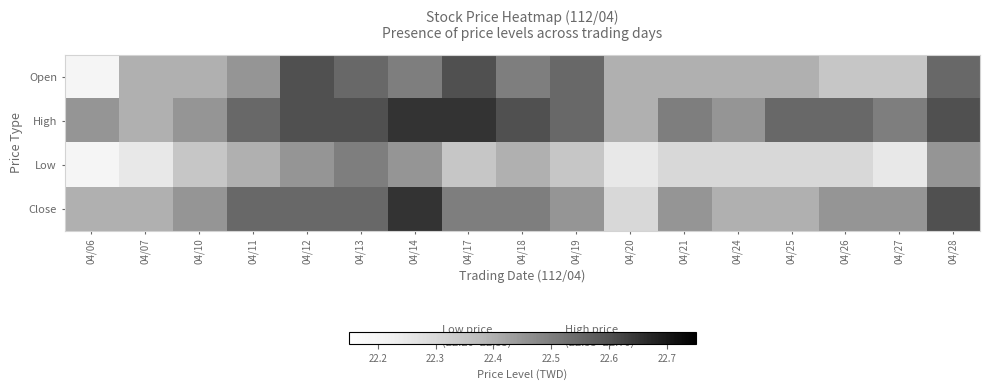

Reading right to left, list all the values displayed in this chart.

Open: 04/28=22.6	04/27=22.4	04/26=22.4	04/25=22.4	04/24=22.4	04/21=22.4	04/20=22.4	04/19=22.6	04/18=22.5	04/17=22.6	04/14=22.5	04/13=22.6	04/12=22.6	04/11=22.4	04/10=22.4	04/07=22.4	04/06=22.2
High: 04/28=22.6	04/27=22.5	04/26=22.6	04/25=22.6	04/24=22.4	04/21=22.5	04/20=22.4	04/19=22.6	04/18=22.6	04/17=22.6	04/14=22.6	04/13=22.6	04/12=22.6	04/11=22.6	04/10=22.4	04/07=22.4	04/06=22.4
Low: 04/28=22.4	04/27=22.2	04/26=22.3	04/25=22.3	04/24=22.3	04/21=22.3	04/20=22.2	04/19=22.4	04/18=22.4	04/17=22.4	04/14=22.4	04/13=22.5	04/12=22.4	04/11=22.4	04/10=22.4	04/07=22.2	04/06=22.2
Close: 04/28=22.6	04/27=22.4	04/26=22.4	04/25=22.4	04/24=22.4	04/21=22.4	04/20=22.3	04/19=22.4	04/18=22.5	04/17=22.5	04/14=22.6	04/13=22.6	04/12=22.6	04/11=22.6	04/10=22.4	04/07=22.4	04/06=22.4